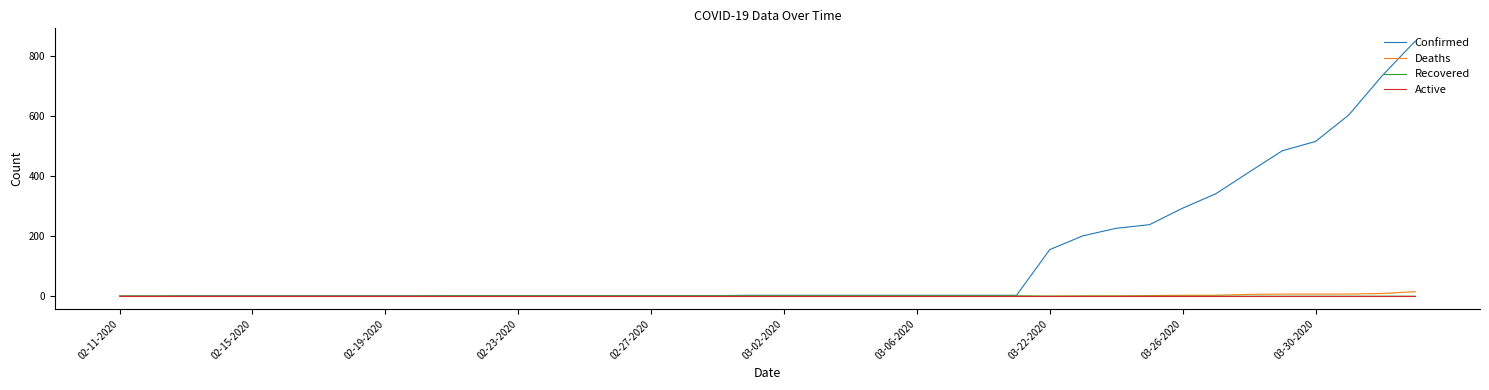

How many lines are shown in the chart?

4